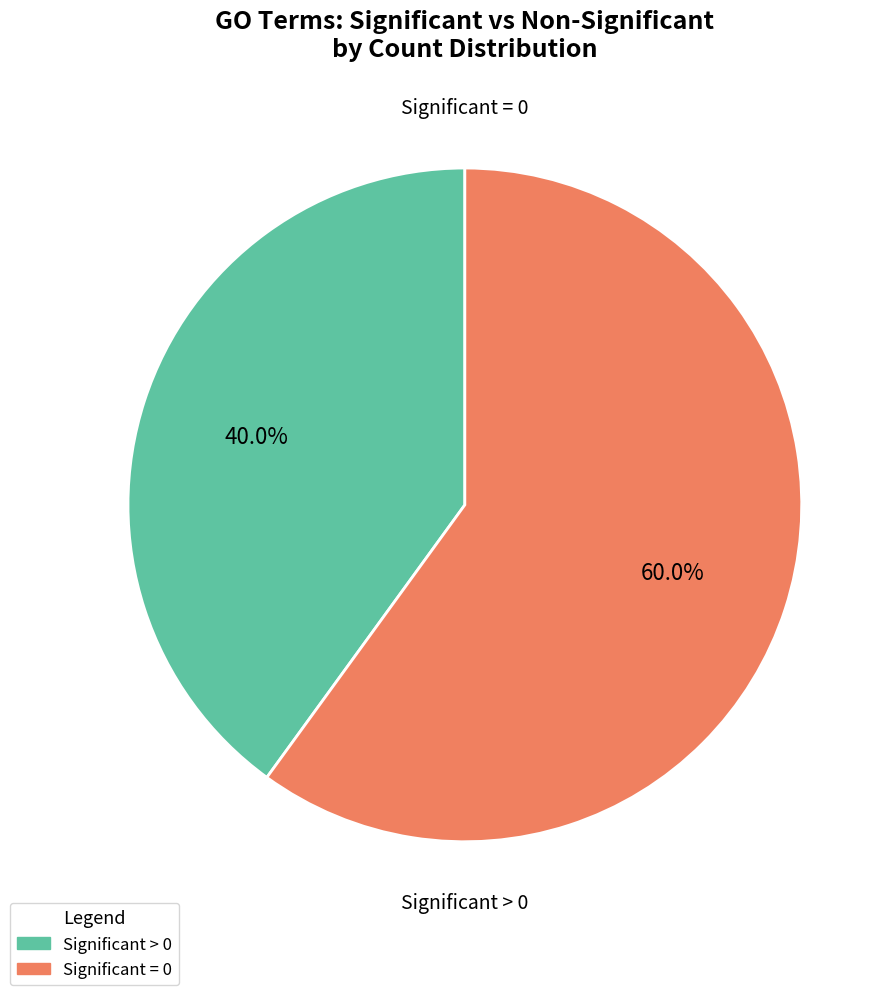

Count the number of slices in the pie.

2